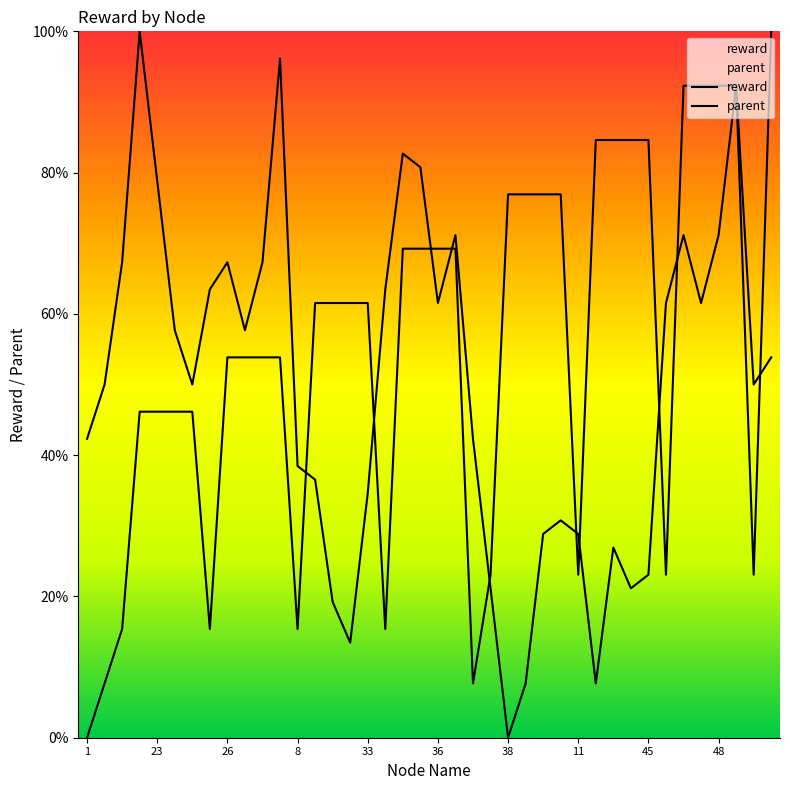

List the series in order of their overall mean, highest first.

parent, reward